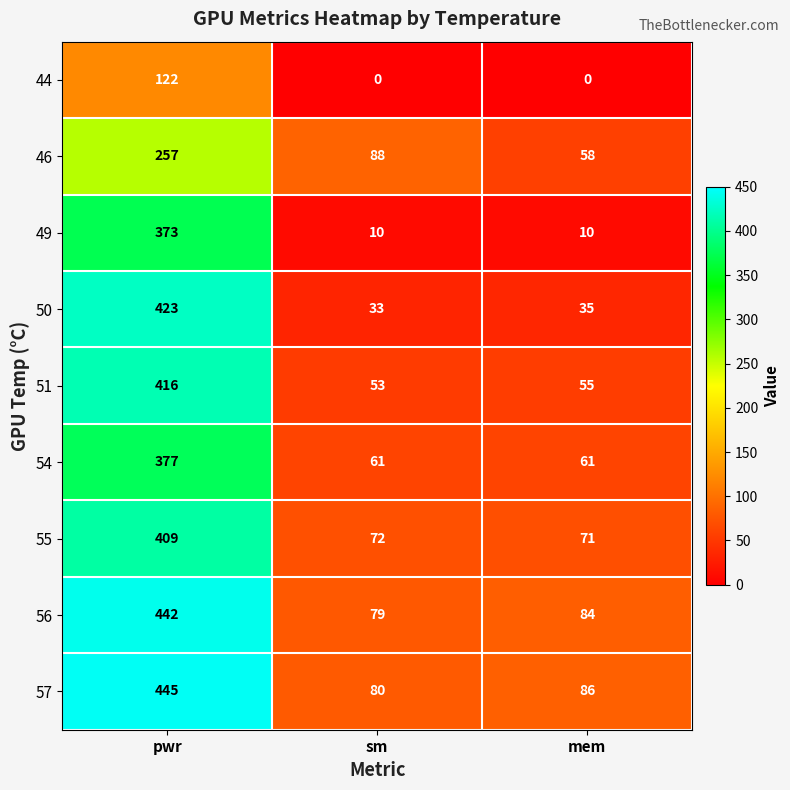

At mem, list the series in order from smallest to largest.

44, 49, 50, 51, 46, 54, 55, 56, 57